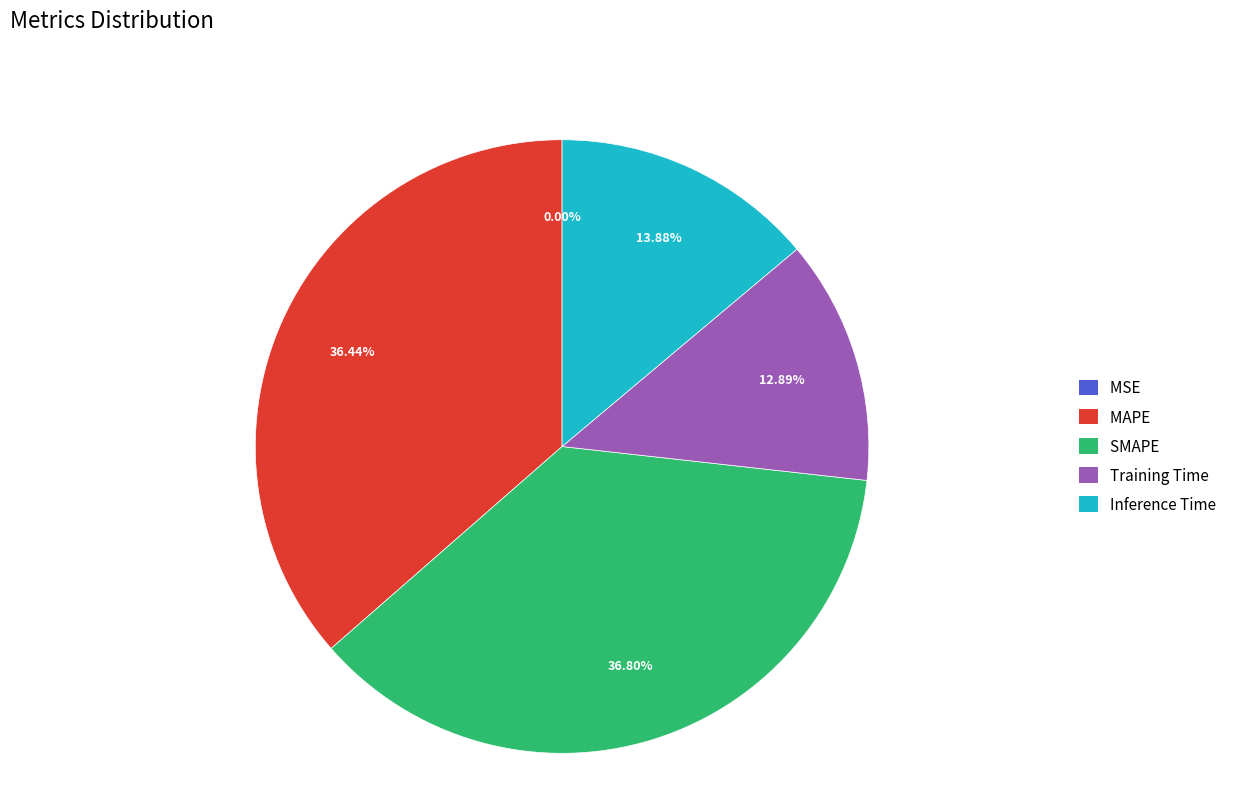

Is MAPE the majority of the pie?

No